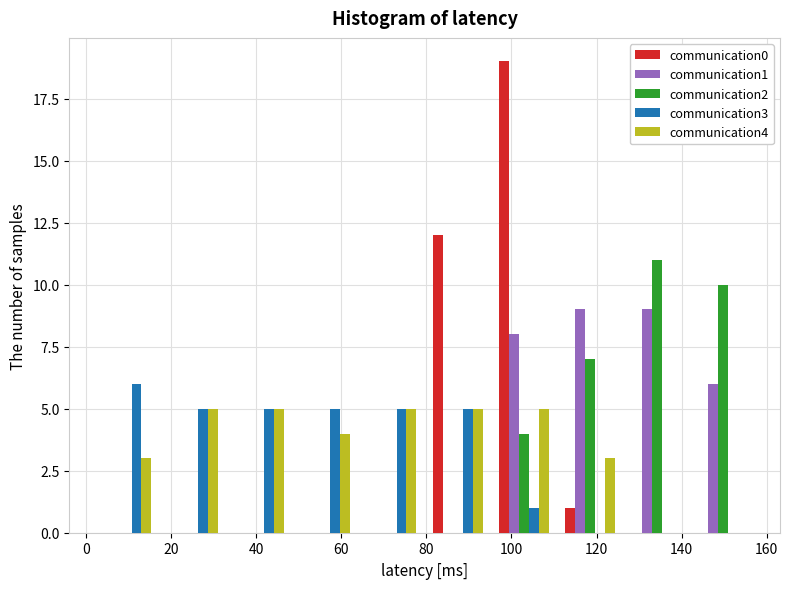

Reading left to right, transcribe this chart: for each range on the x-axis, give the height of each series' bar. Neither the bar edges nor the heights are printed on the chart, so give them approximately, as read against the axes.

2 to 18: communication0=0	communication1=0	communication2=0	communication3=6	communication4=3
18 to 32: communication0=0	communication1=0	communication2=0	communication3=5	communication4=5
32 to 48: communication0=0	communication1=0	communication2=0	communication3=5	communication4=5
48 to 64: communication0=0	communication1=0	communication2=0	communication3=5	communication4=4
64 to 80: communication0=0	communication1=0	communication2=0	communication3=5	communication4=5
80 to 96: communication0=12	communication1=0	communication2=0	communication3=5	communication4=5
96 to 110: communication0=19	communication1=8	communication2=4	communication3=1	communication4=5
110 to 126: communication0=1	communication1=9	communication2=7	communication3=0	communication4=3
126 to 142: communication0=0	communication1=9	communication2=11	communication3=0	communication4=0
142 to 158: communication0=0	communication1=6	communication2=10	communication3=0	communication4=0